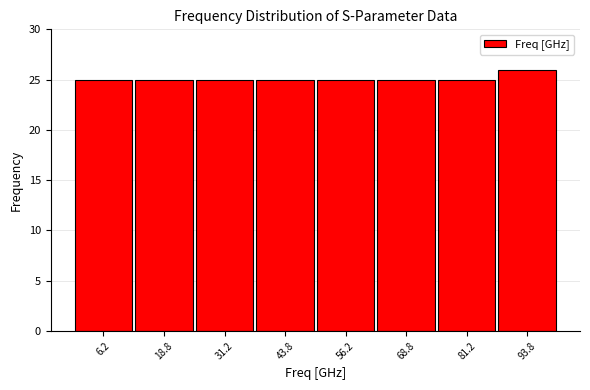

Reading left to right, list all the values displayed in this chart.

6.2=25	18.8=25	31.2=25	43.8=25	56.2=25	68.8=25	81.2=25	93.8=26